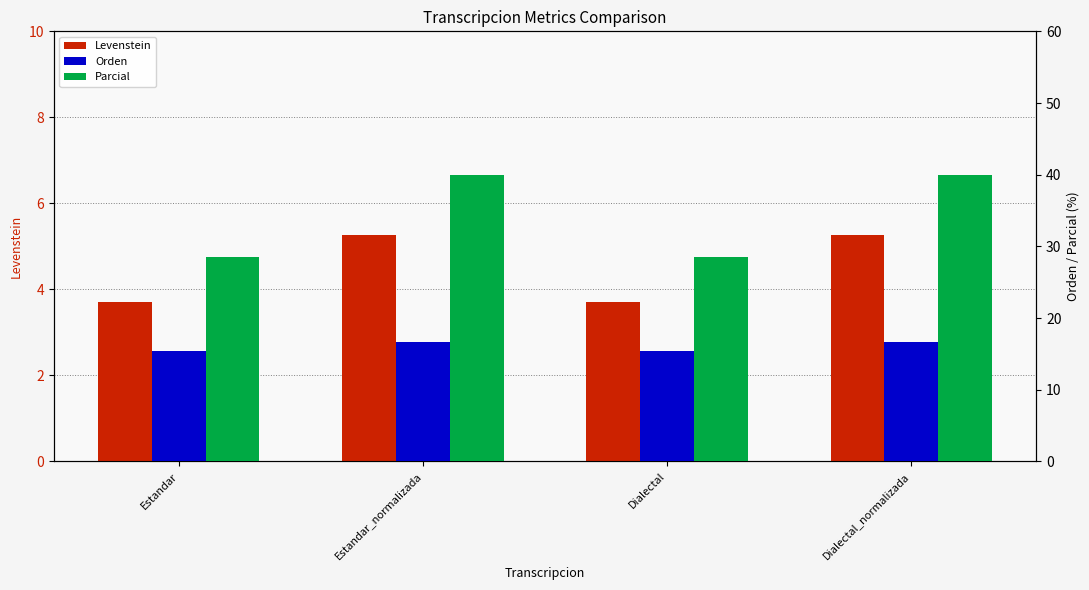

What is the lowest value of the Orden series?

15.4